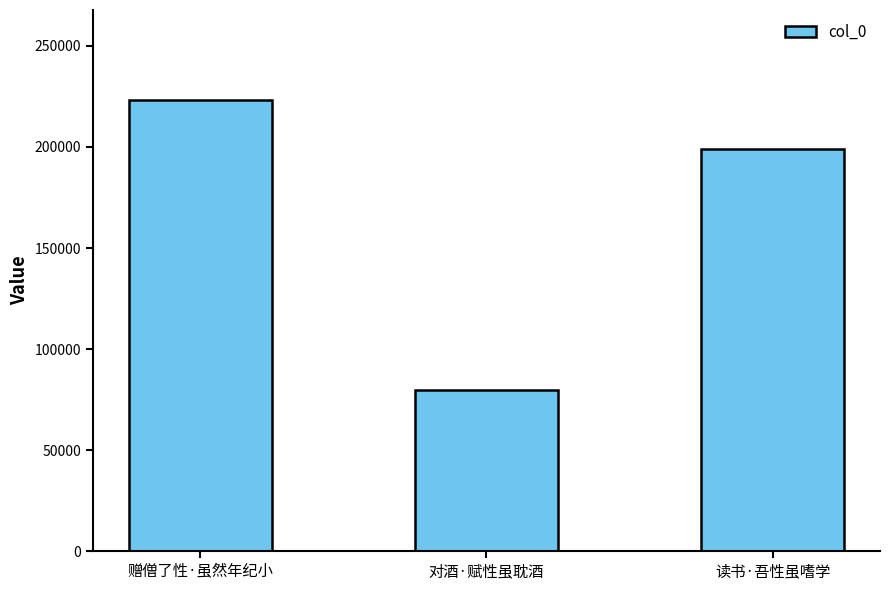

What is the difference between the second highest and minimum values?

119511